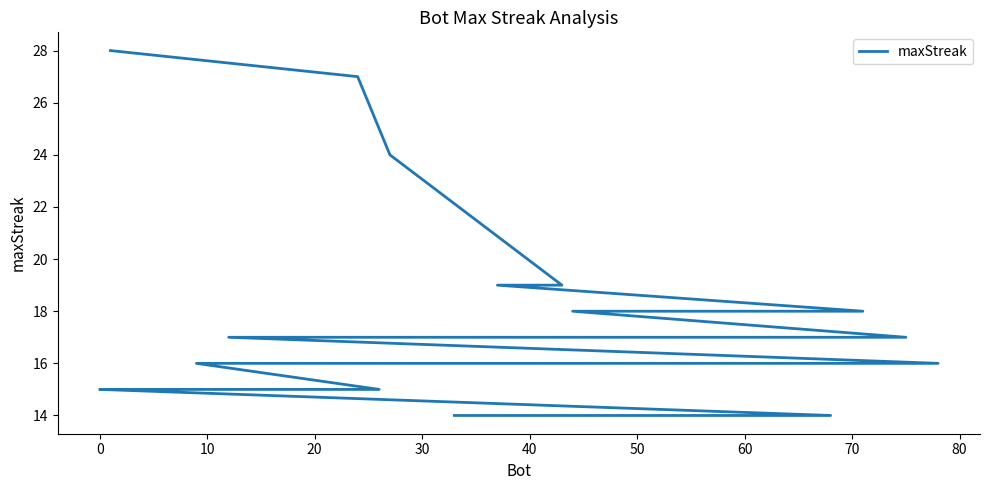

What is the change in value from 20 to 70?

-2